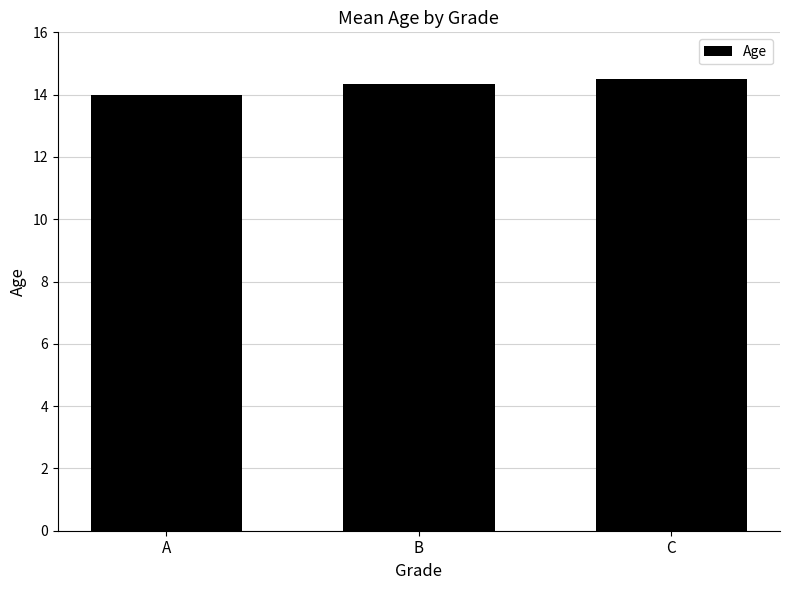

Which has a higher value, A or C?

C